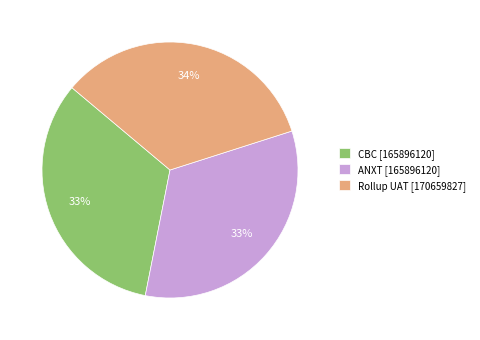

To the nearest percent, what is the difference between the largest and smallest slice percentages?

1%